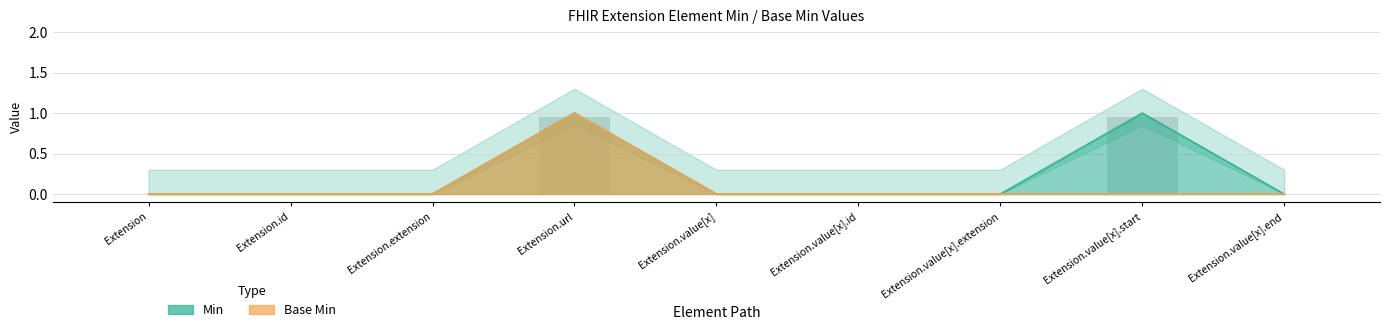

Which series has the widest spread of values?

Min